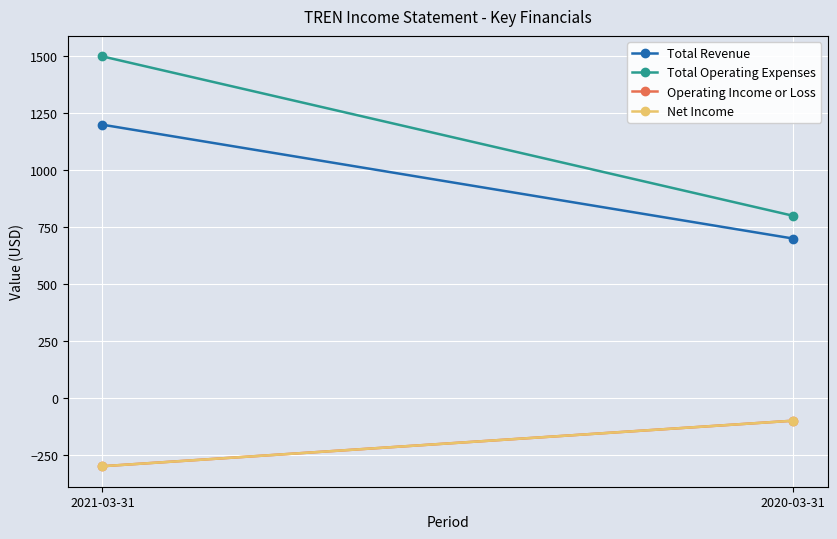

At which label does Operating Income or Loss reach its peak?

2020-03-31